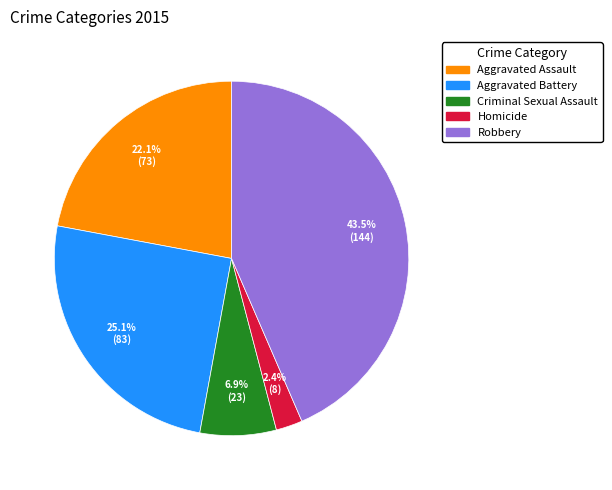

Is it true that Criminal Sexual Assault is 7% of the pie?

True